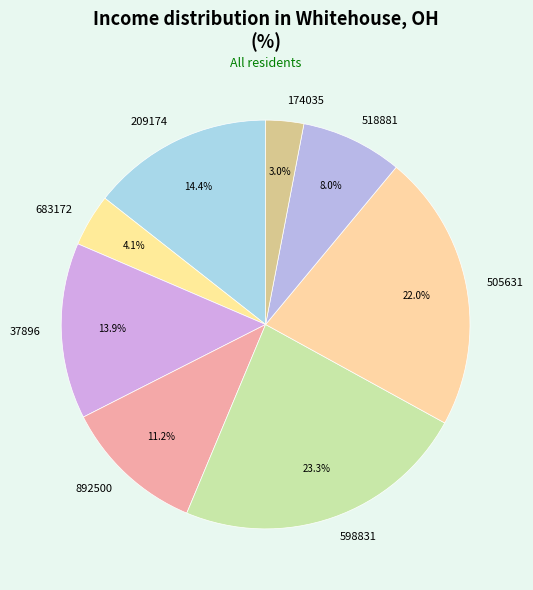

To the nearest percent, what is the difference between the 598831 and 505631 slice percentages?

1%